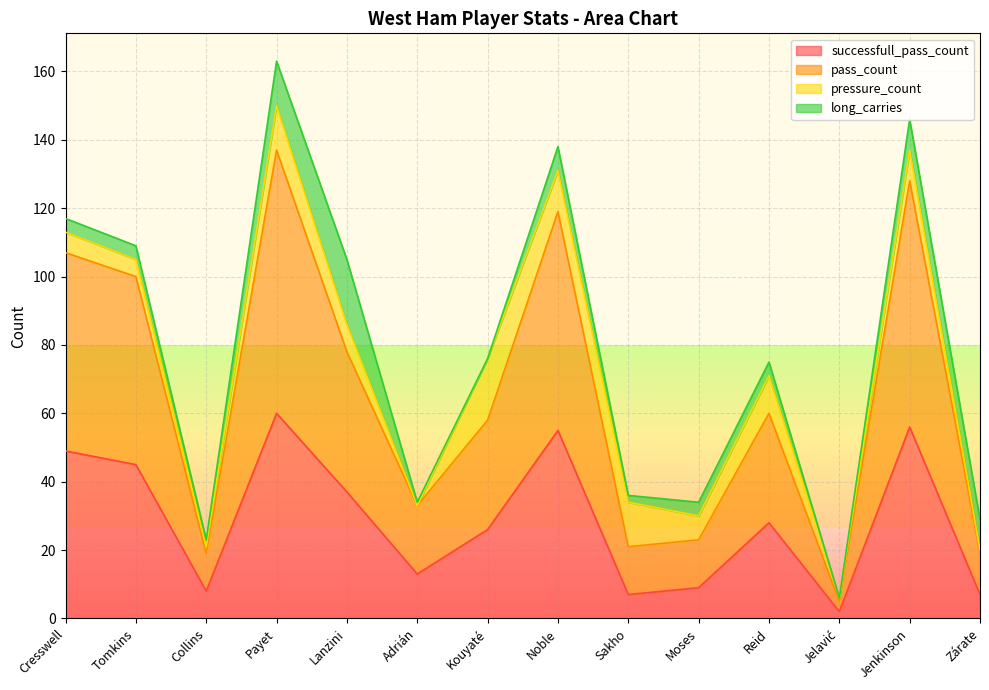

What is the difference between the maximum and minimum values in the successfull_pass_count series?

58